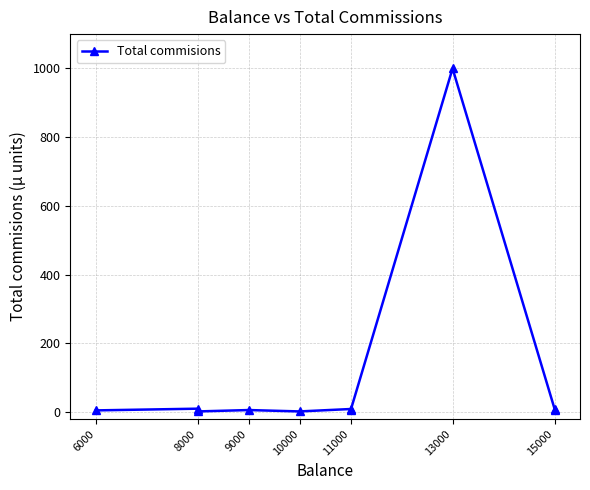

How many points are lower than both their immediate neighbors (excluding endpoints)?

3